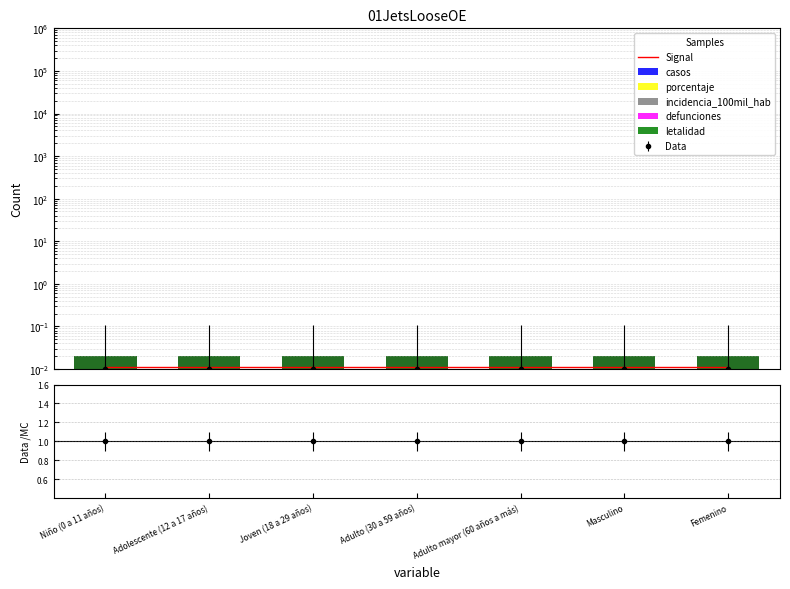

How many bars are there in each group?

6